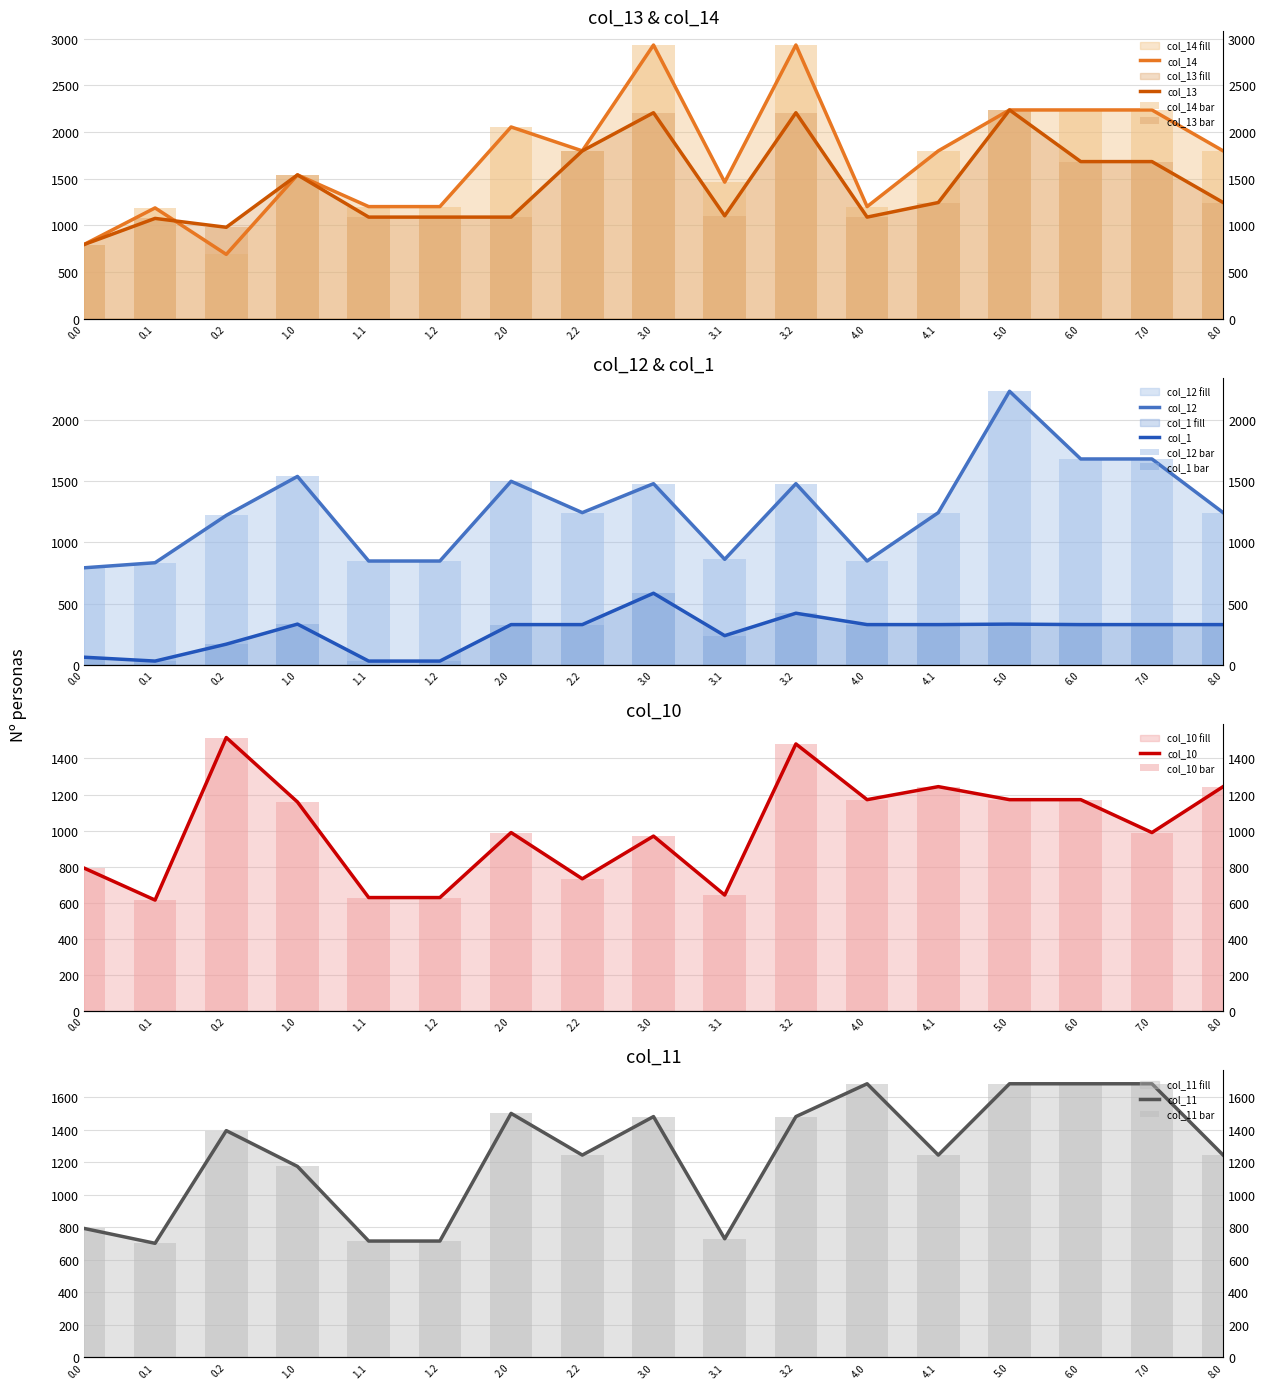

How many bars are there in each group?

6